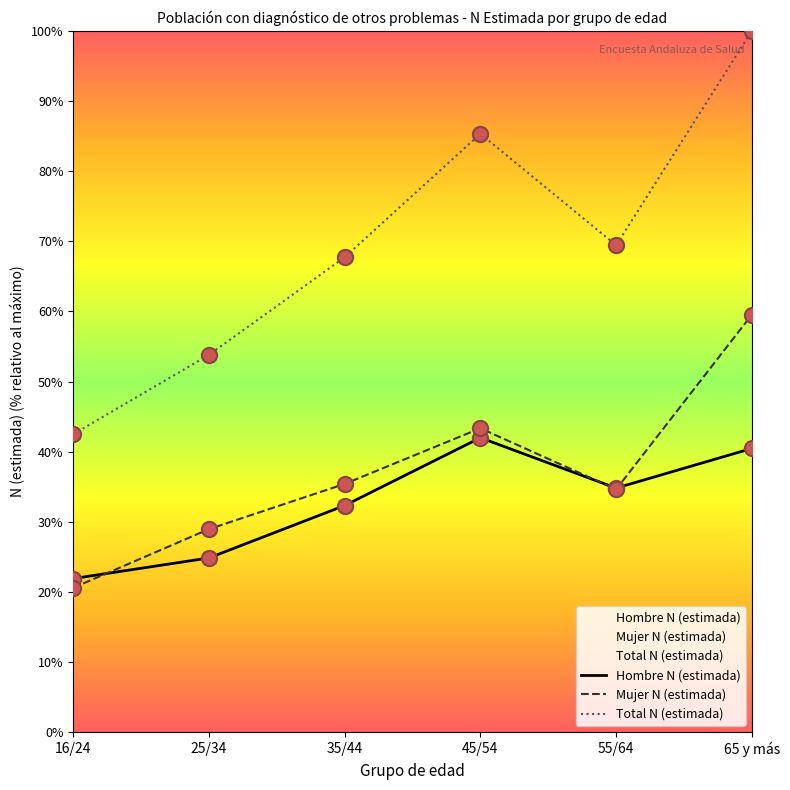

Which series contains the lowest Y value?

Mujer N (estimada)